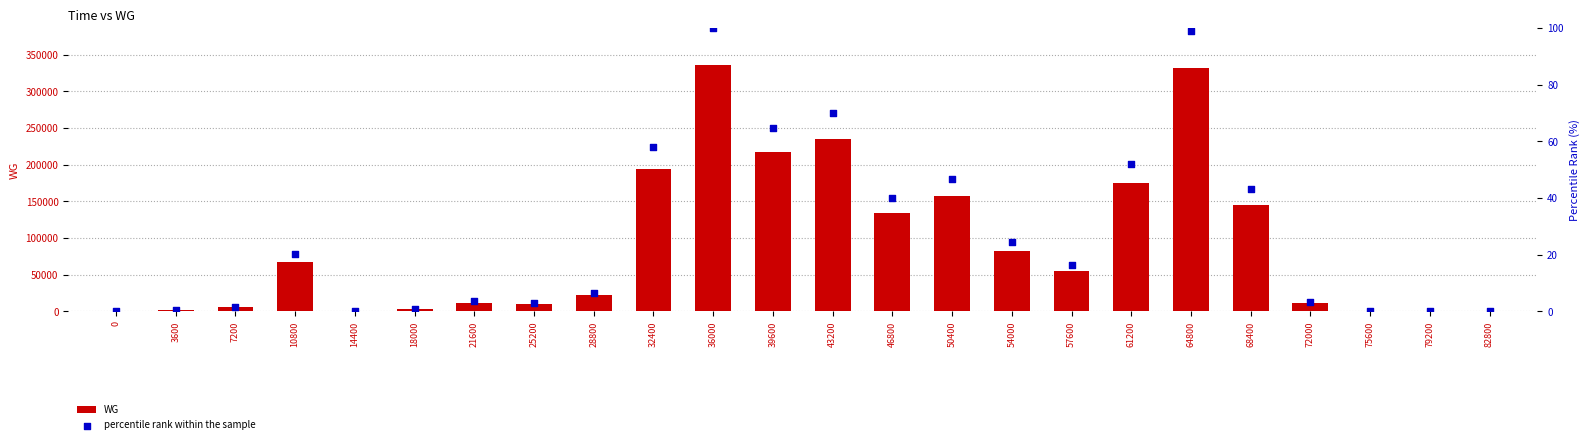

What are all the series names shown in the legend?

WG, percentile rank within the sample